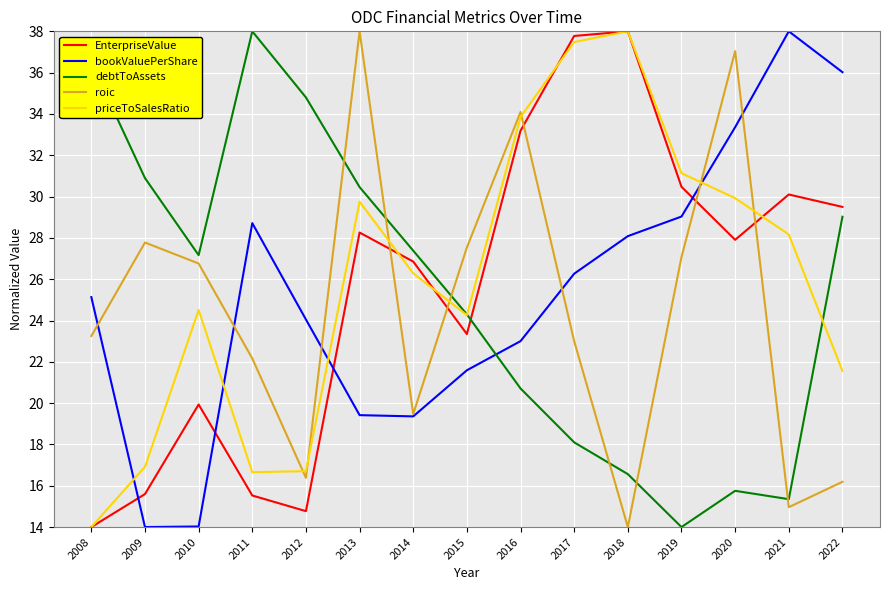

What is the maximum value shown in the chart?

38.0